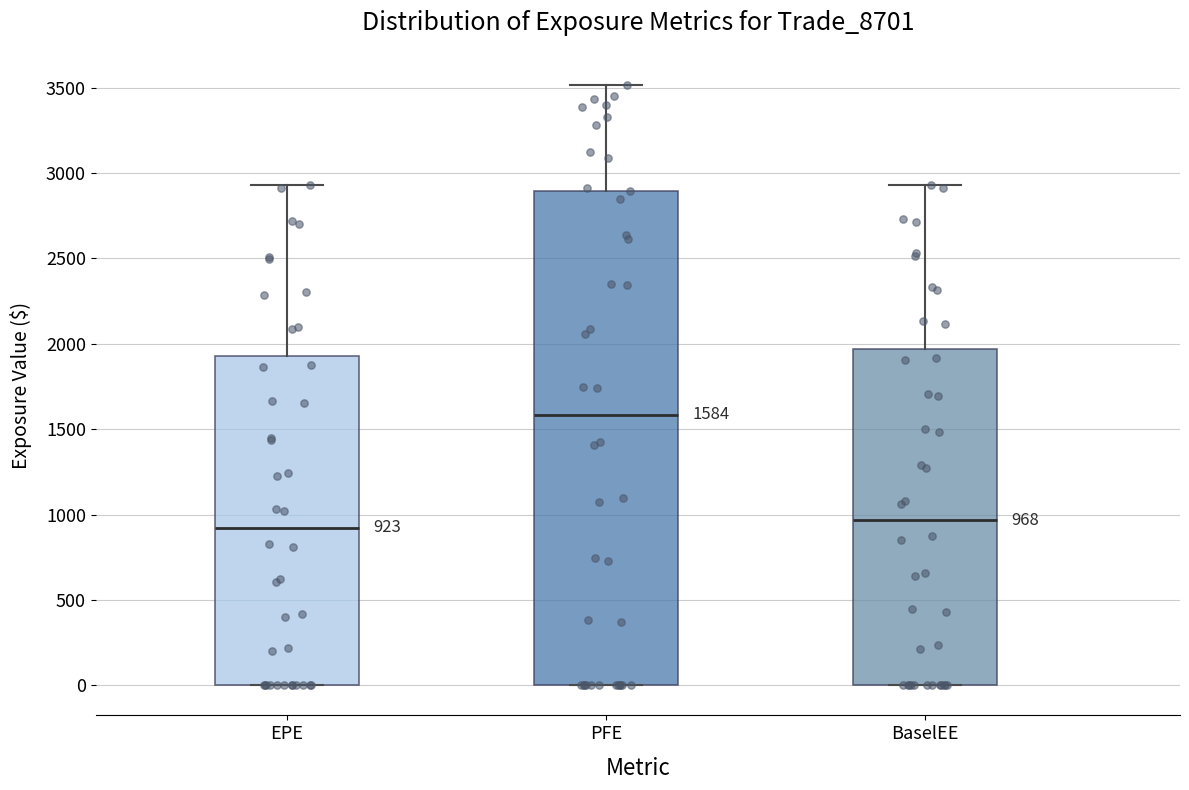

Which box is the tallest, from its lower edge to its upper edge?

PFE